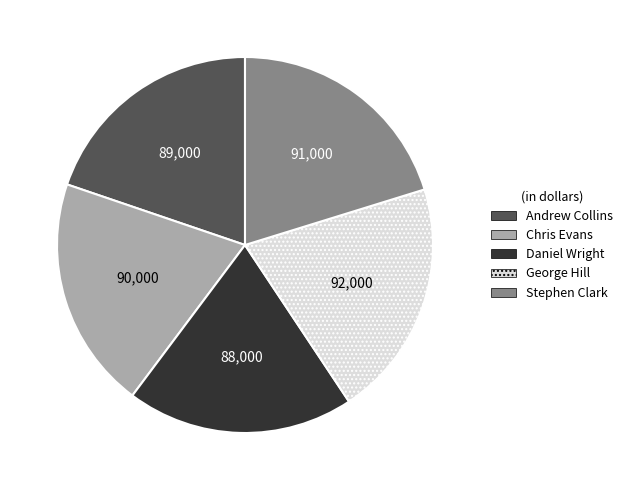

Is the sum of Daniel Wright and Chris Evans greater than half?

No